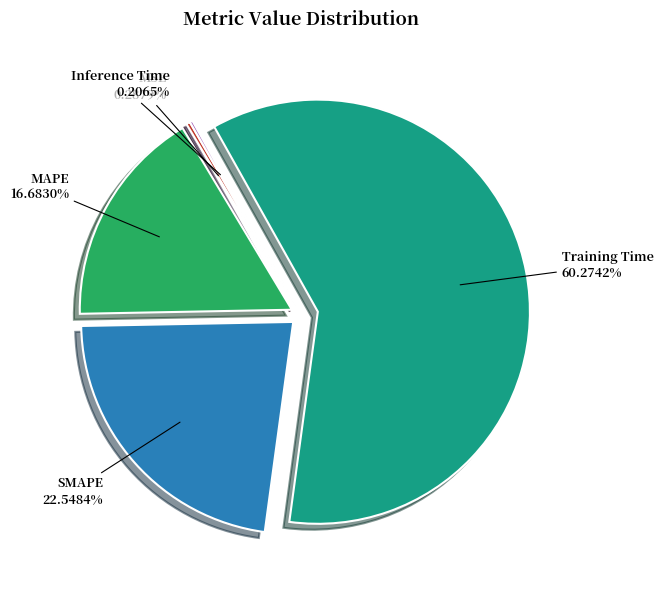

Which has a higher value, MAPE or Training Time?

Training Time